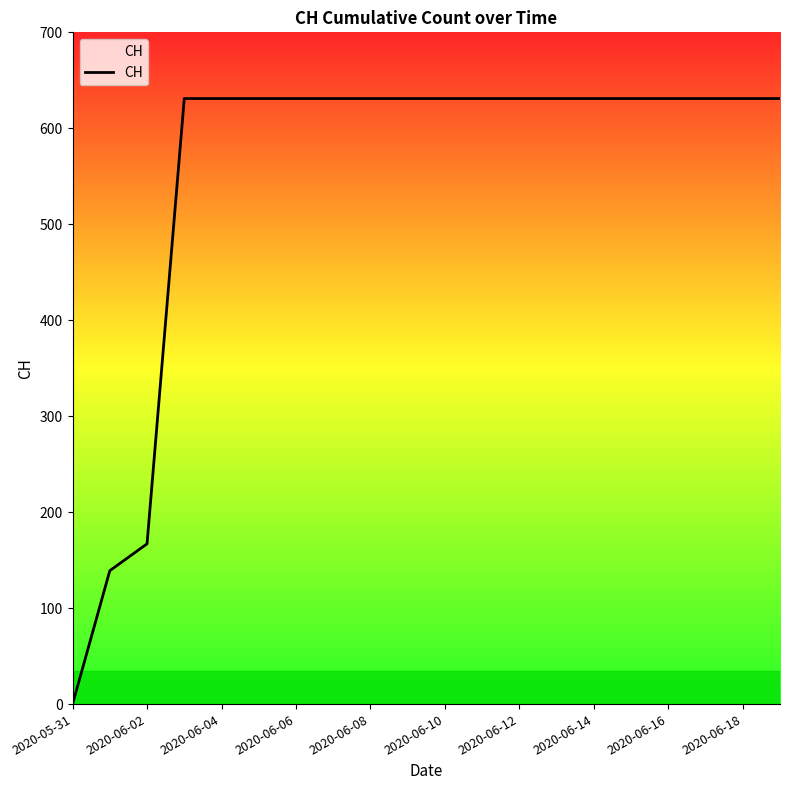

Reading left to right, list all the values displayed in this chart.

0	139	167	631	631	631	631	631	631	631	631	631	631	631	631	631	631	631	631	631